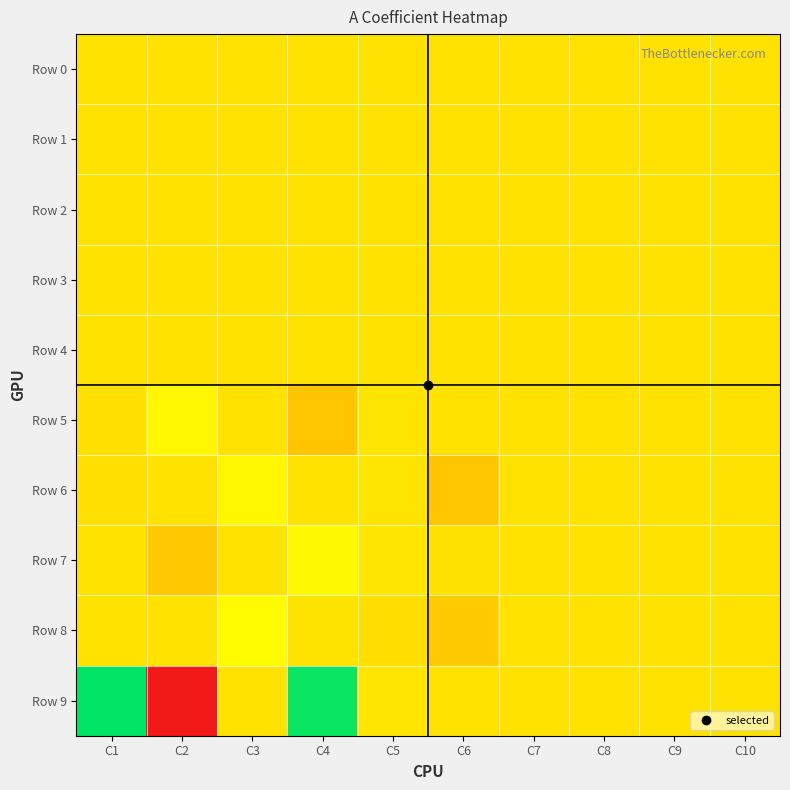

Reading left to right, transcribe all the data shown in this chart.

Row 0: C1=0.0	C2=0.0	C3=0.0	C4=0.0	C5=0.0	C6=0.0	C7=1.0	C8=-0.0	C9=0.0	C10=0.0
Row 1: C1=0.0	C2=0.0	C3=0.0	C4=0.0	C5=0.0	C6=0.0	C7=0.0	C8=0.0	C9=0.0	C10=0.0
Row 2: C1=0.0	C2=0.0	C3=0.0	C4=0.0	C5=0.0	C6=0.0	C7=0.0	C8=0.0	C9=0.0	C10=0.0
Row 3: C1=0.0	C2=0.0	C3=0.0	C4=0.0	C5=0.0	C6=0.0	C7=0.0	C8=0.0	C9=0.0	C10=0.0
Row 4: C1=0.0	C2=0.0	C3=0.0	C4=0.0	C5=0.0	C6=0.0	C7=0.0	C8=0.0	C9=0.0	C10=0.0
Row 5: C1=-3.3	C2=46.2	C3=-0.2	C4=-60.7	C5=4.2	C6=-0.7	C7=0.0	C8=0.0	C9=0.0	C10=0.0
Row 6: C1=-3.3	C2=-0.2	C3=46.2	C4=-0.7	C5=4.2	C6=-60.7	C7=0.0	C8=0.0	C9=0.0	C10=0.0
Row 7: C1=-0.5	C2=-53.8	C3=-0.4	C4=49.1	C5=8.6	C6=-1.8	C7=0.0	C8=0.0	C9=0.0	C10=0.0
Row 8: C1=0.5	C2=0.4	C3=53.8	C4=1.8	C5=-8.6	C6=-49.1	C7=0.0	C8=0.0	C9=0.0	C10=0.0
Row 9: C1=333.8	C2=-484.0	C3=-0.0	C4=322.6	C5=5.4	C6=-1.1	C7=0.0	C8=0.0	C9=0.0	C10=0.0